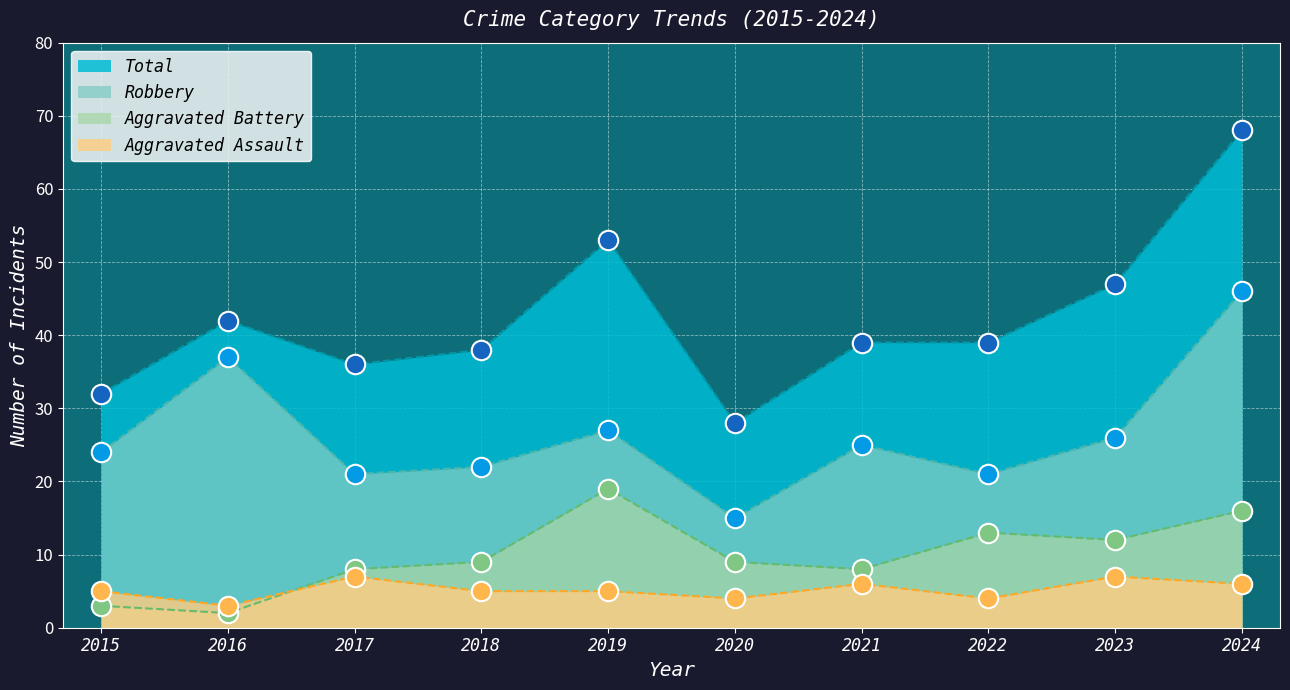

Which series has the largest range (max minus min)?

Total